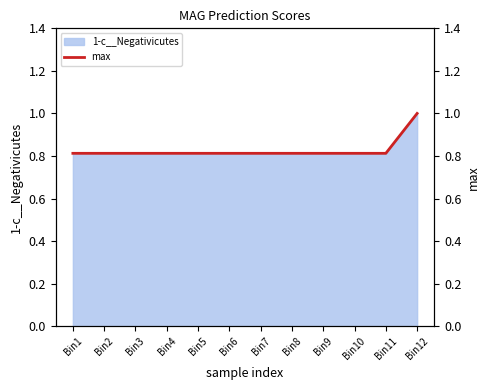

What is the value of the 12th point from the left?

1.0